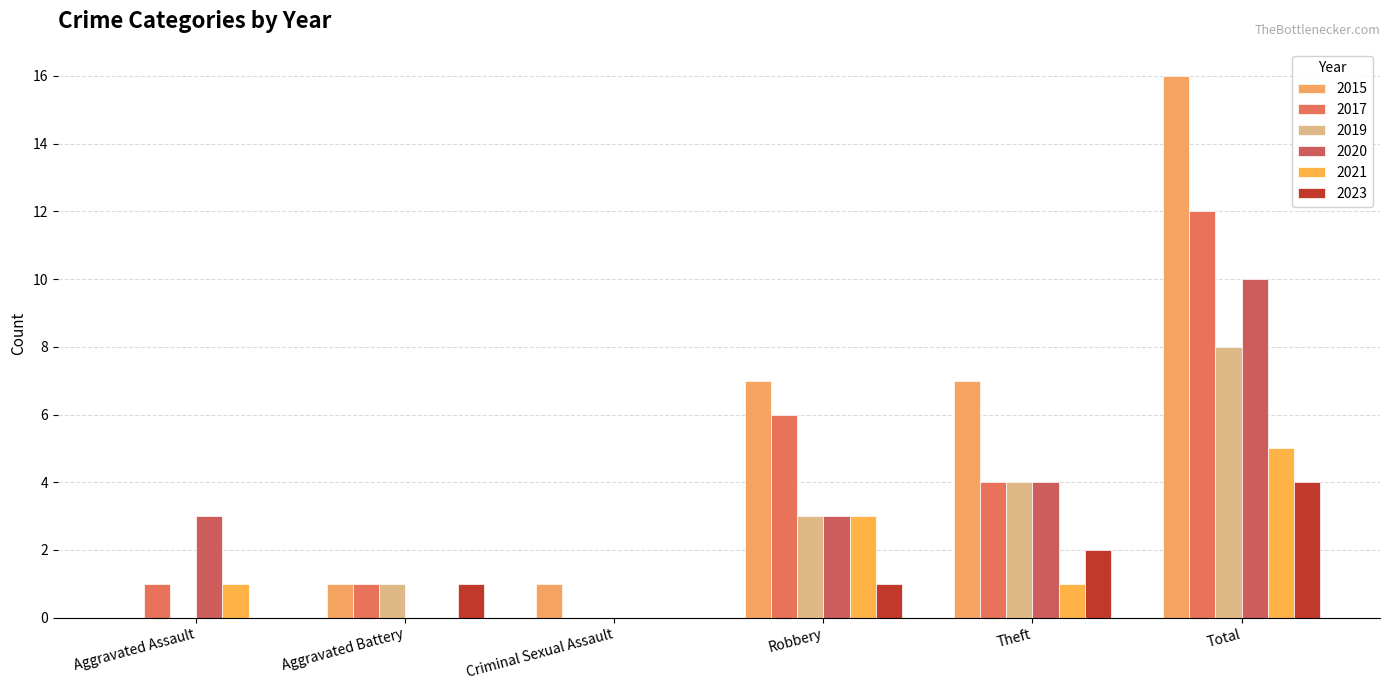

What is the total value across all series at Aggravated Battery?

4